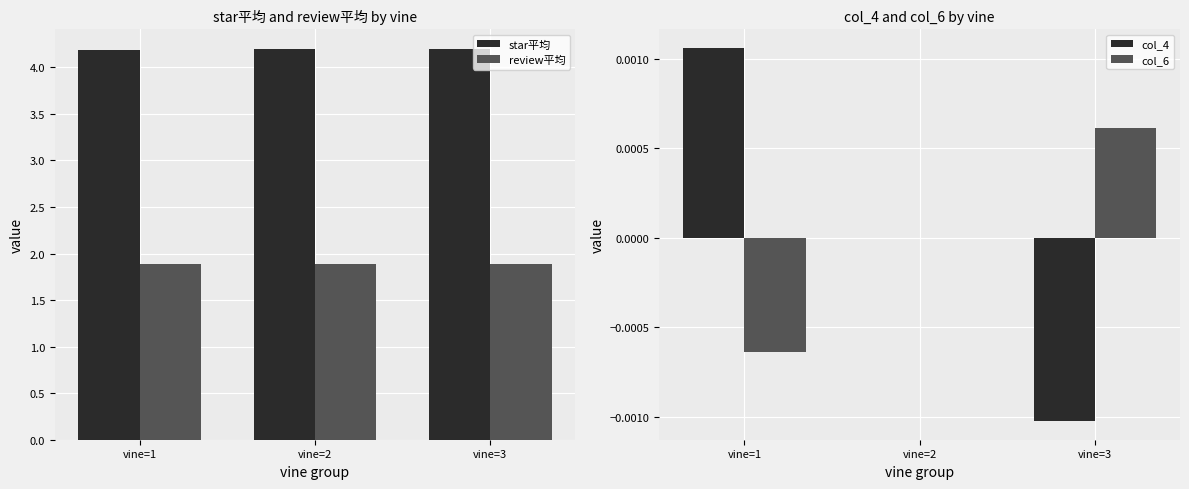

Is it true that star平均 equals 4.2 at vine=1?

True